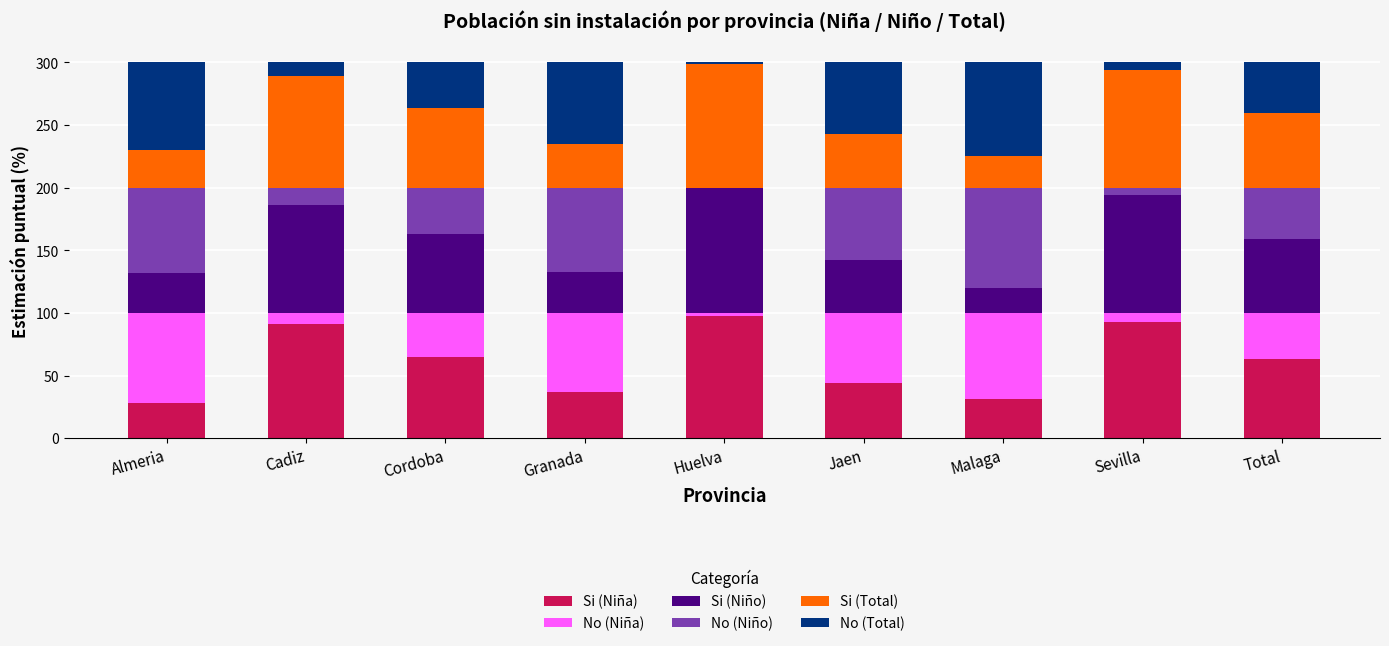

The Si (Niña) series shows 52 at Malaga. True or false?

False